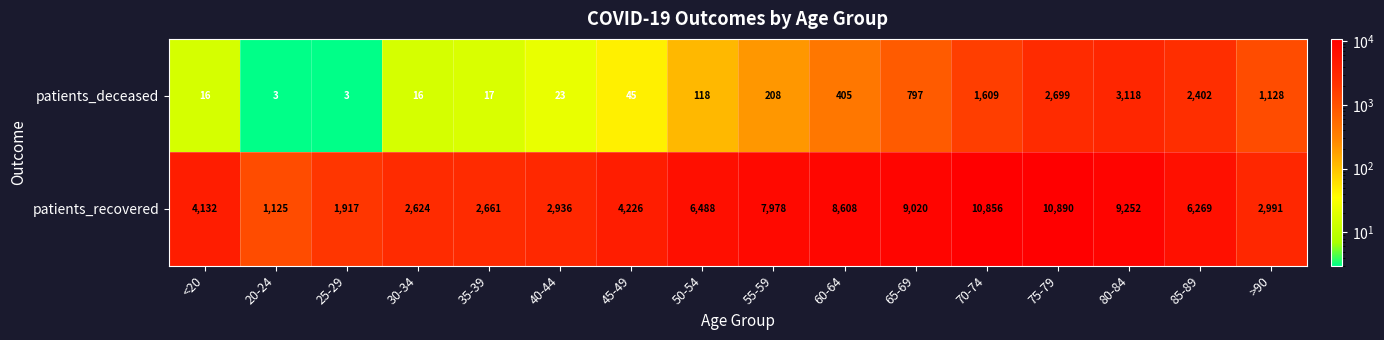

At which label is patients_recovered closest to 6007?

85-89